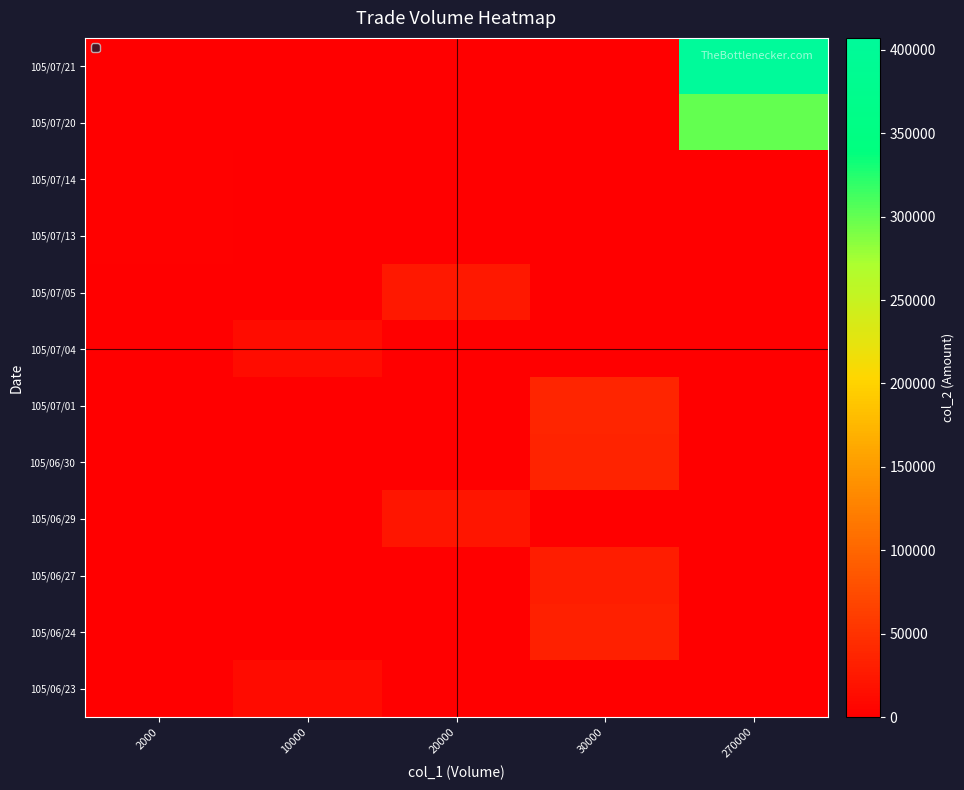

At how many categories does at least one series exceed 354797?

1